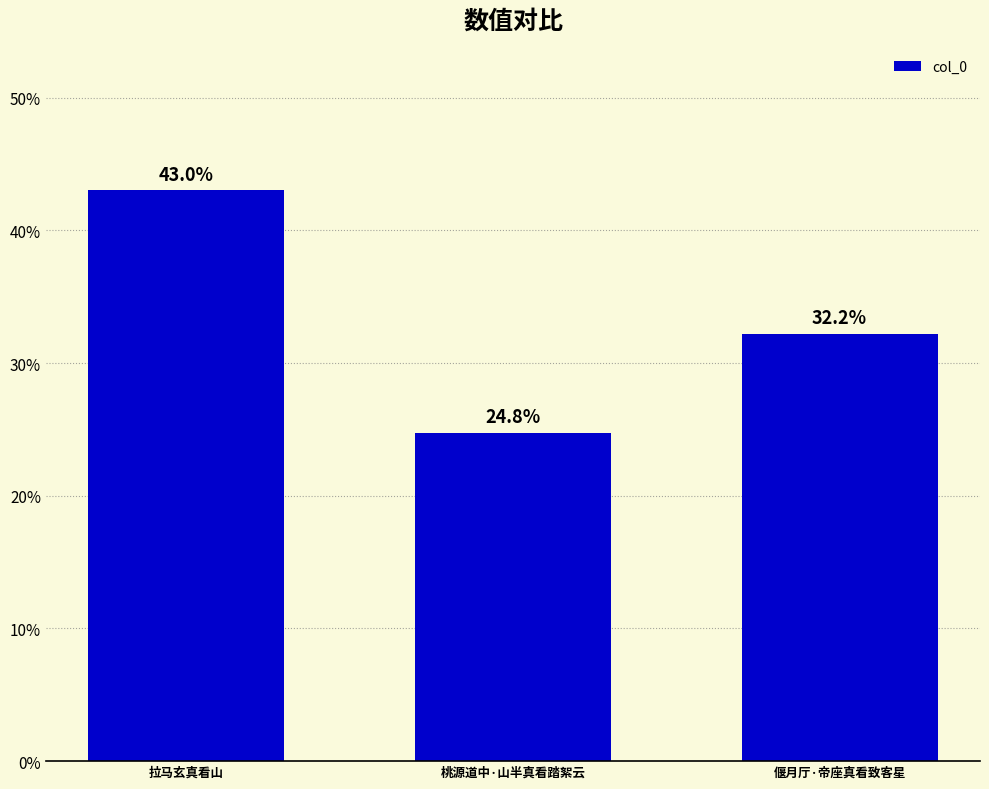

What is the sum of the values at 桃源道中·山半真看踏絮云 and 拉马玄真看山?

0.7